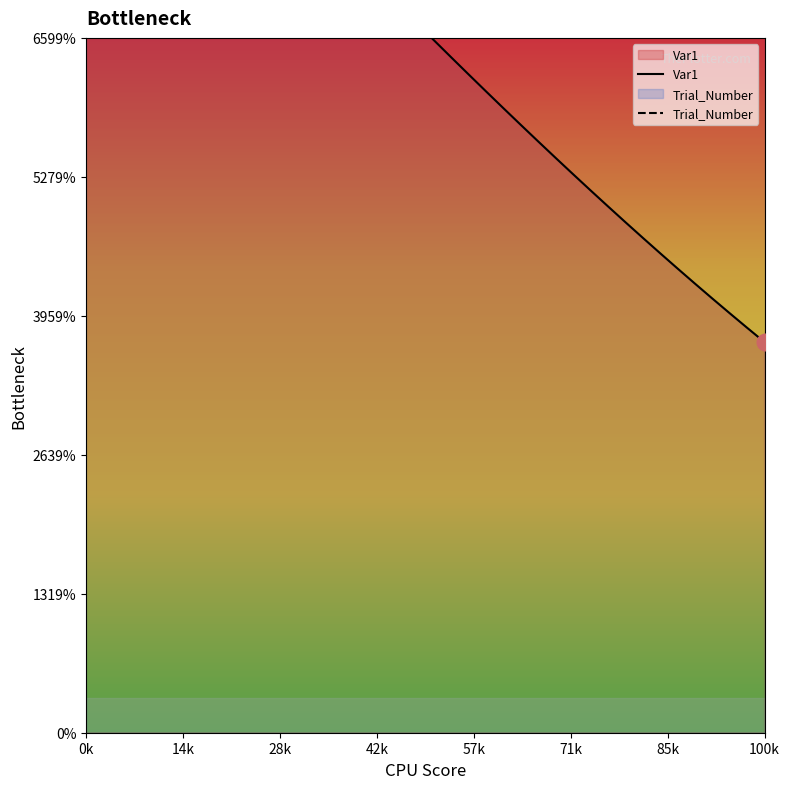

The Var1 series shows 0.9 at 28k. True or false?

False